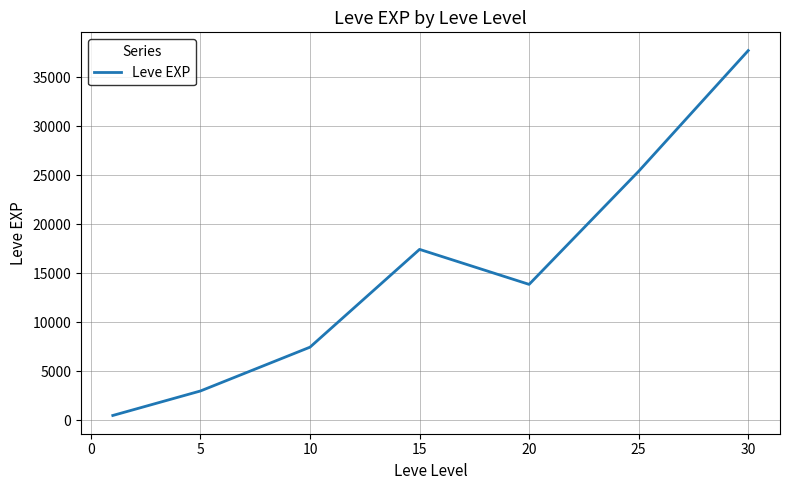

What is the sum of all values?

105440.2